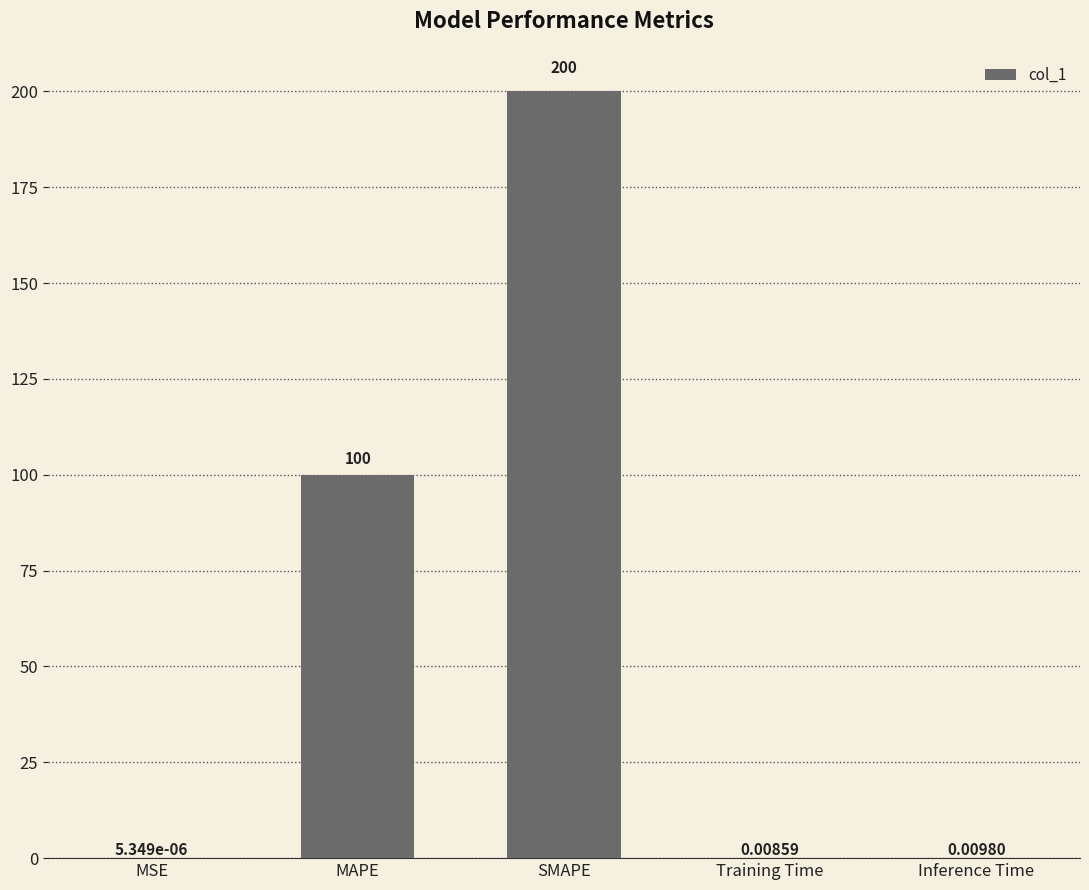

Which category has the highest value across all series?

SMAPE